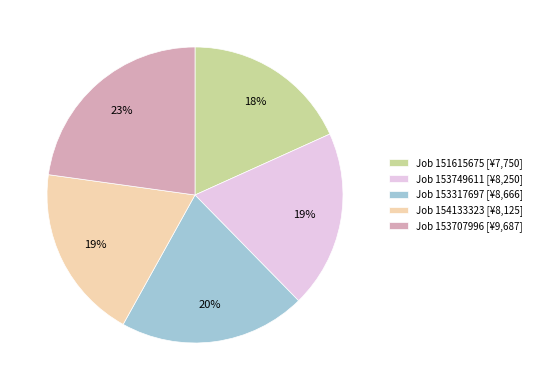

To the nearest percent, what is the combined percentage of Job 153707996 [¥9,687] and Job 151615675 [¥7,750]?

41%